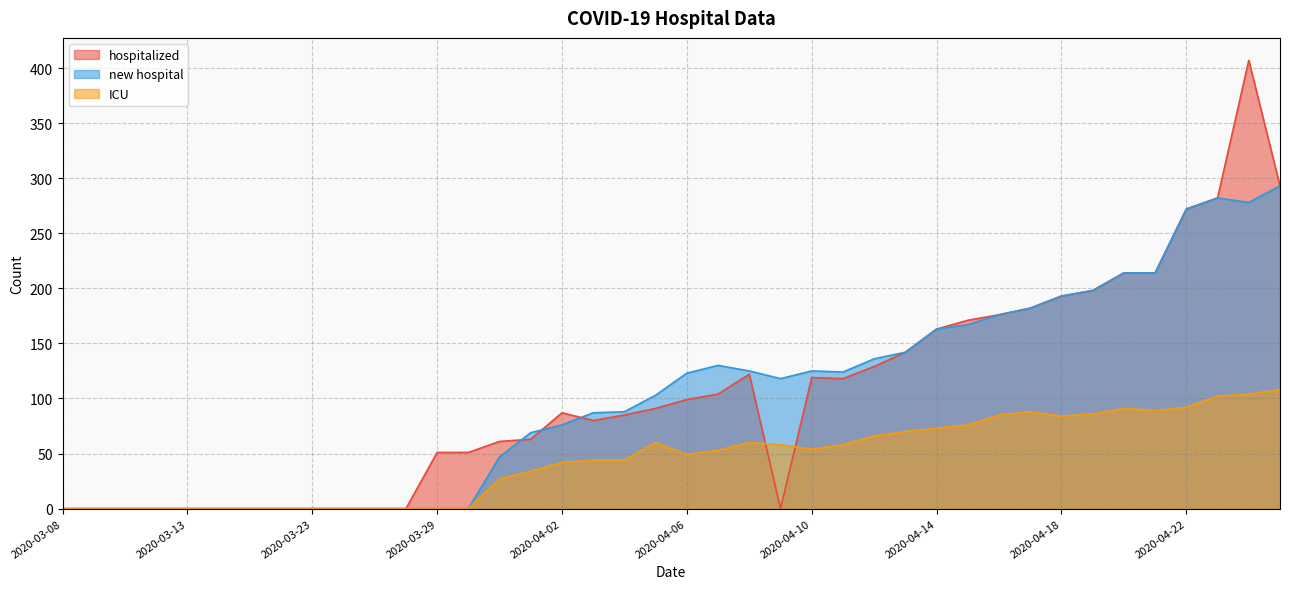

What is the value of the new hospital point at the 29th from the left?

163